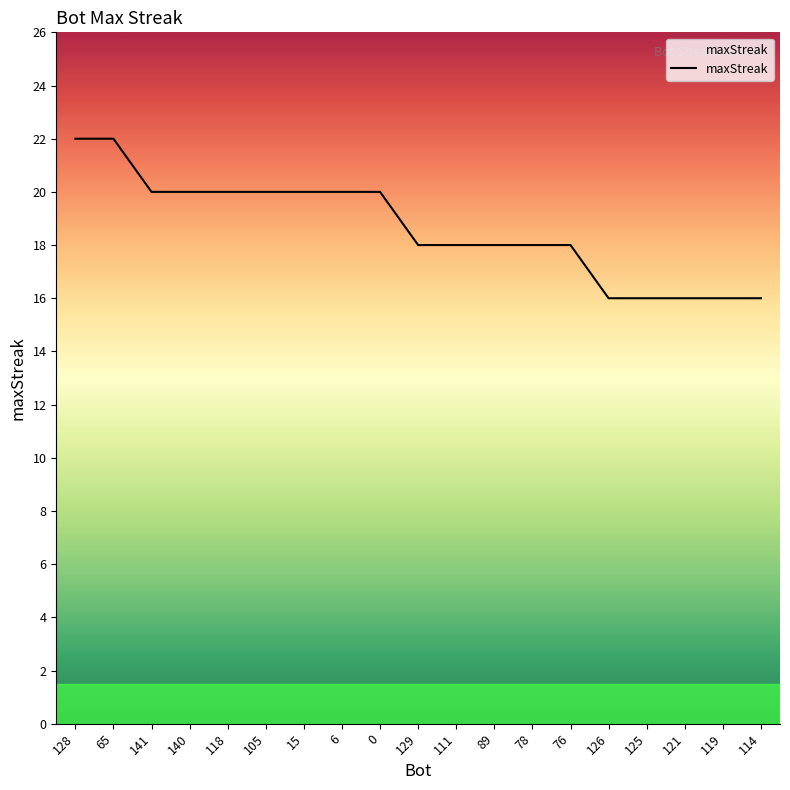

Is it true that the value at 140 is 4?

False